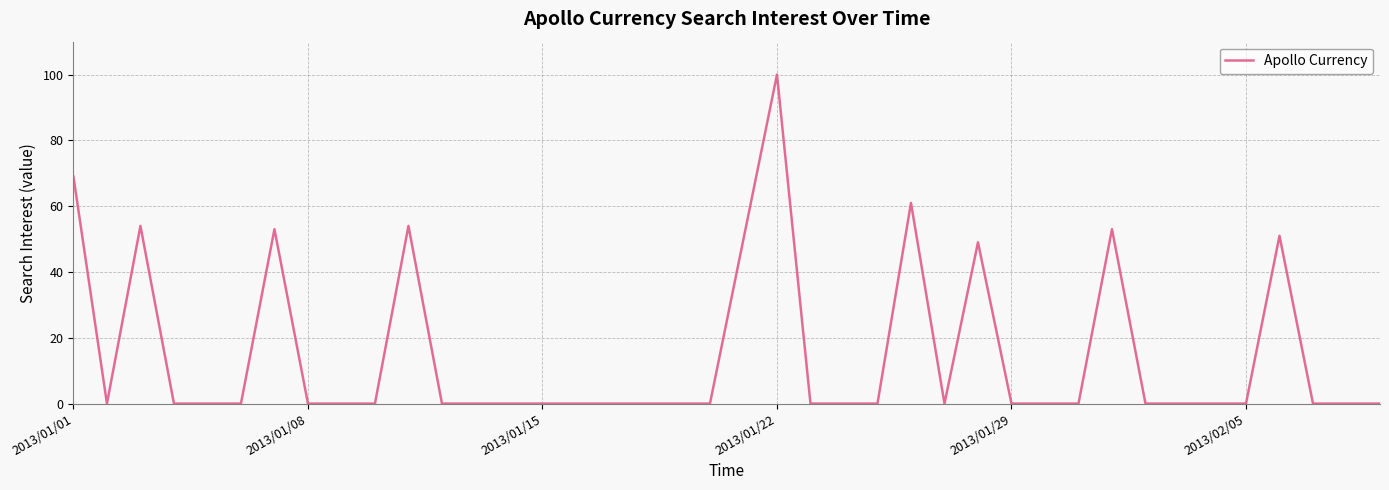

What is the greatest value displayed?

100